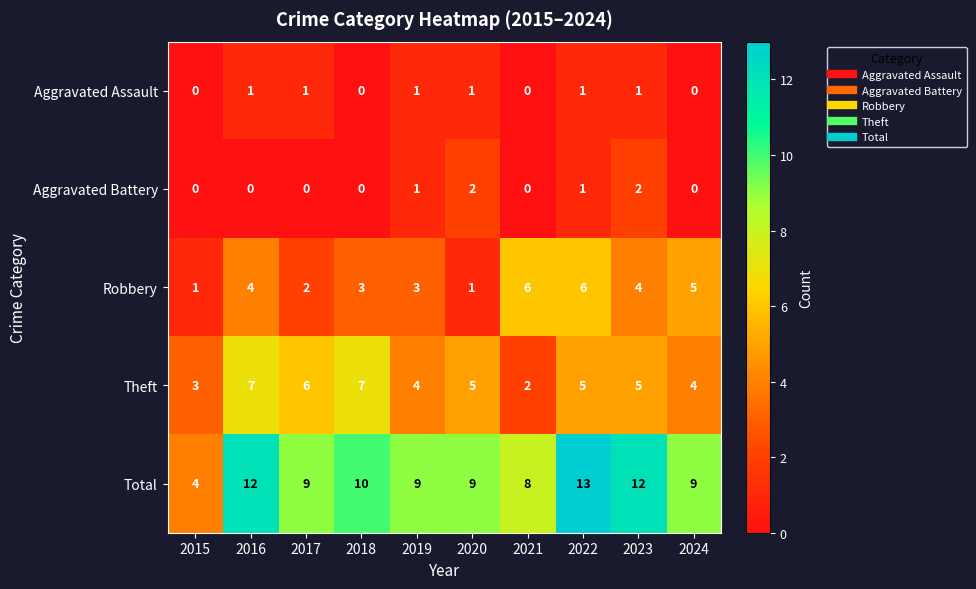

Where does the Theft series first go above 5?

2016